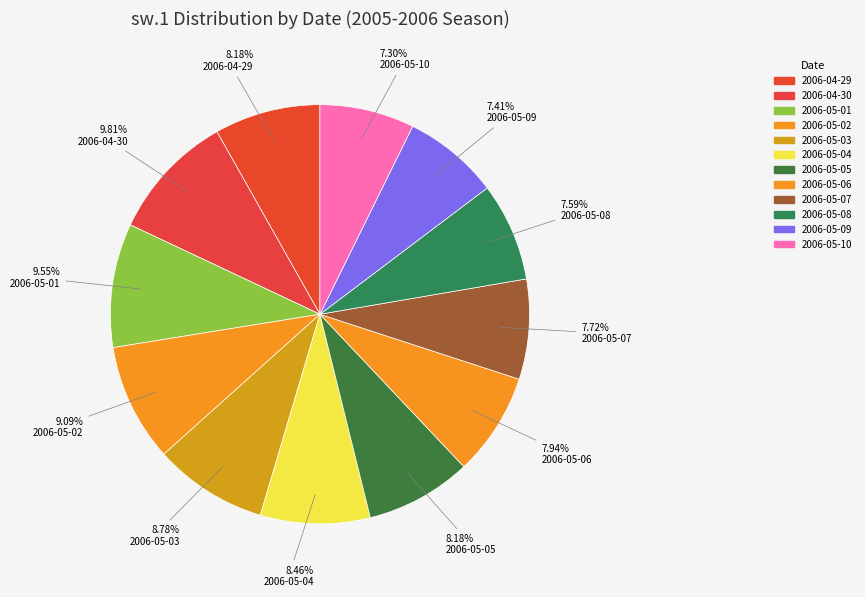

Is it true that 2006-05-06 is 1% of the pie?

False